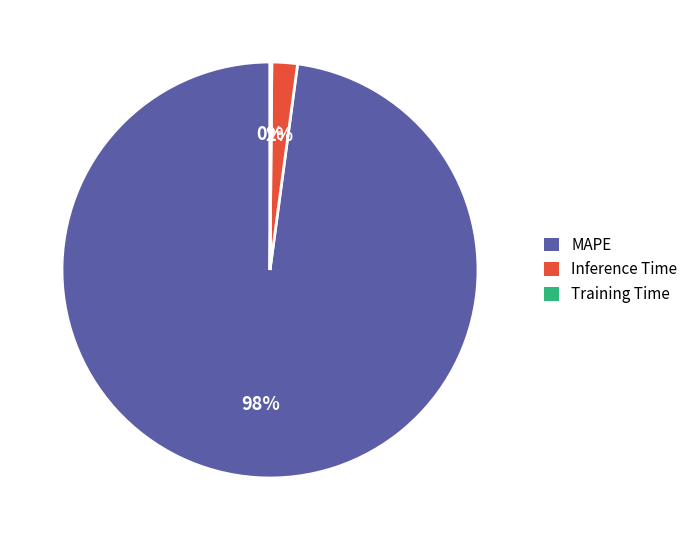

True or false: MAPE accounts for 89% of the total.

False